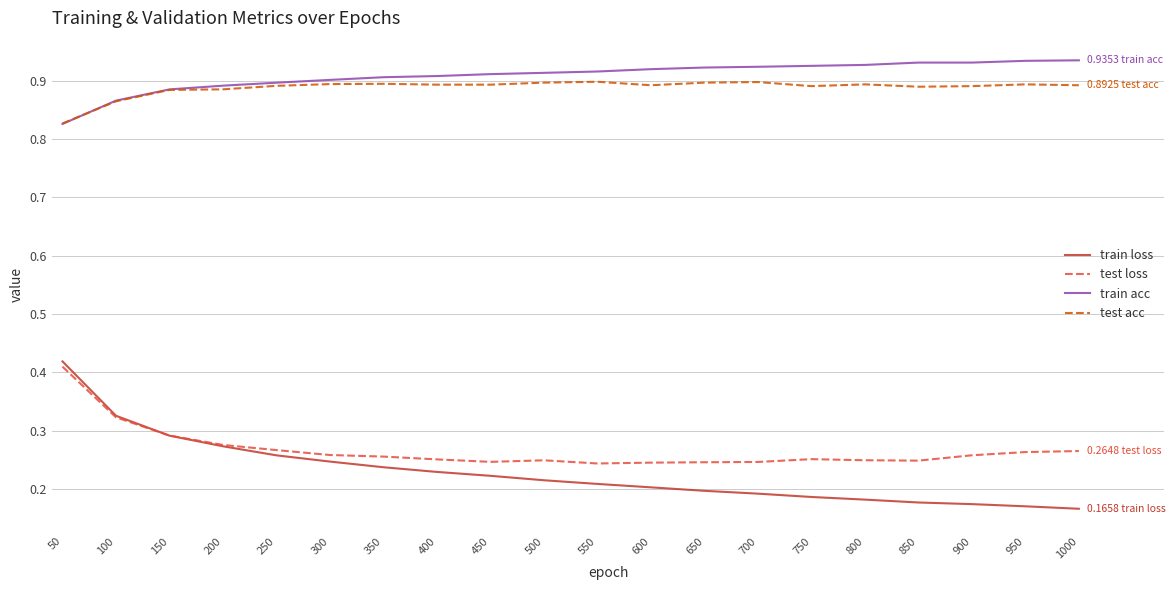

Rank the series at 750 from highest to lowest value.

train acc, test acc, test loss, train loss